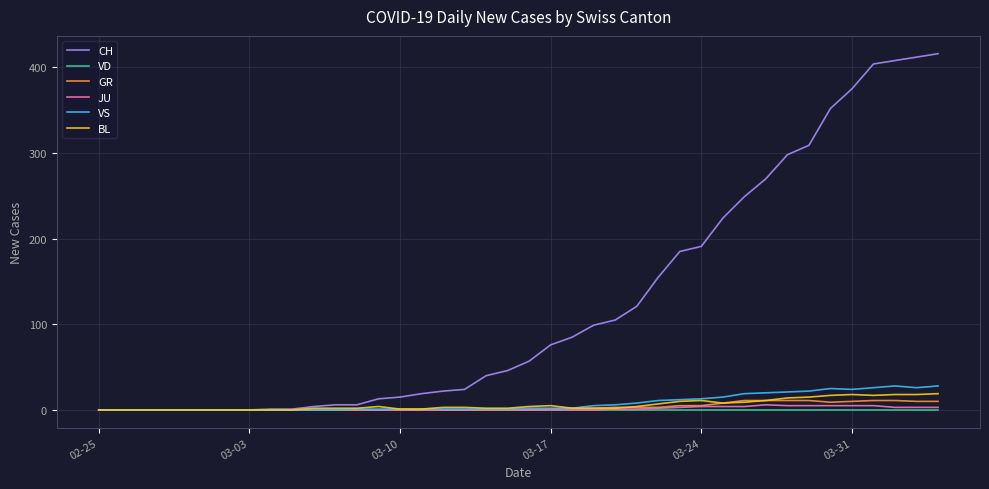

Which series has the widest spread of values?

CH